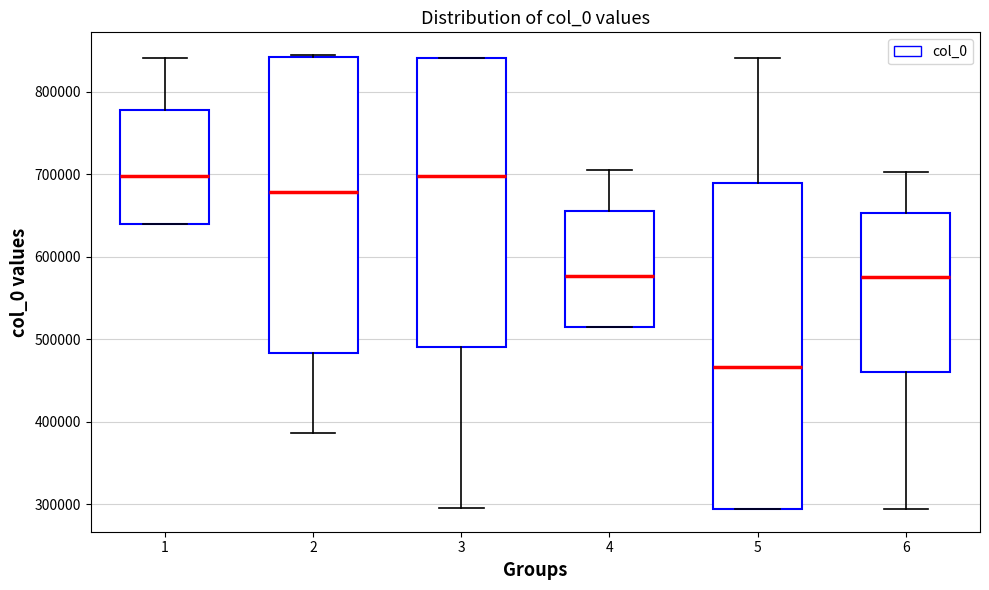

Where is the upper edge of the box at x = 3 on the y-axis? The values are not printed on the chart, so give them approximately, as read against the axis.

840000